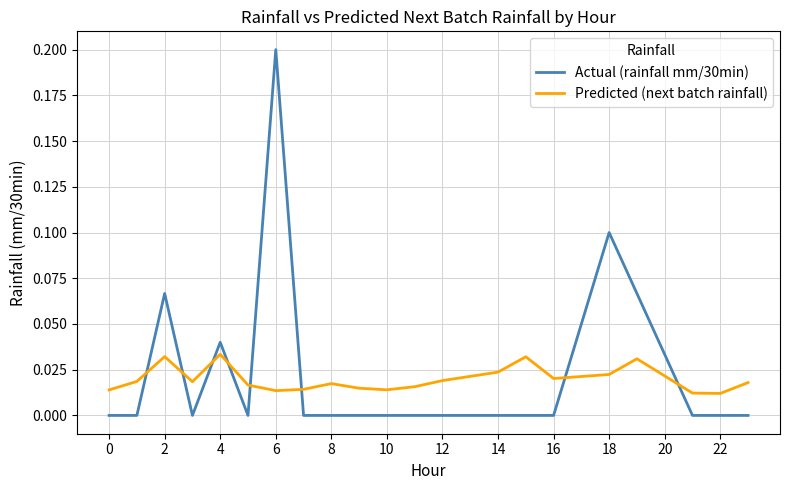

After their last crossing, which series has the higher values: Actual (rainfall mm/30min) or Predicted (next batch rainfall)?

Predicted (next batch rainfall)